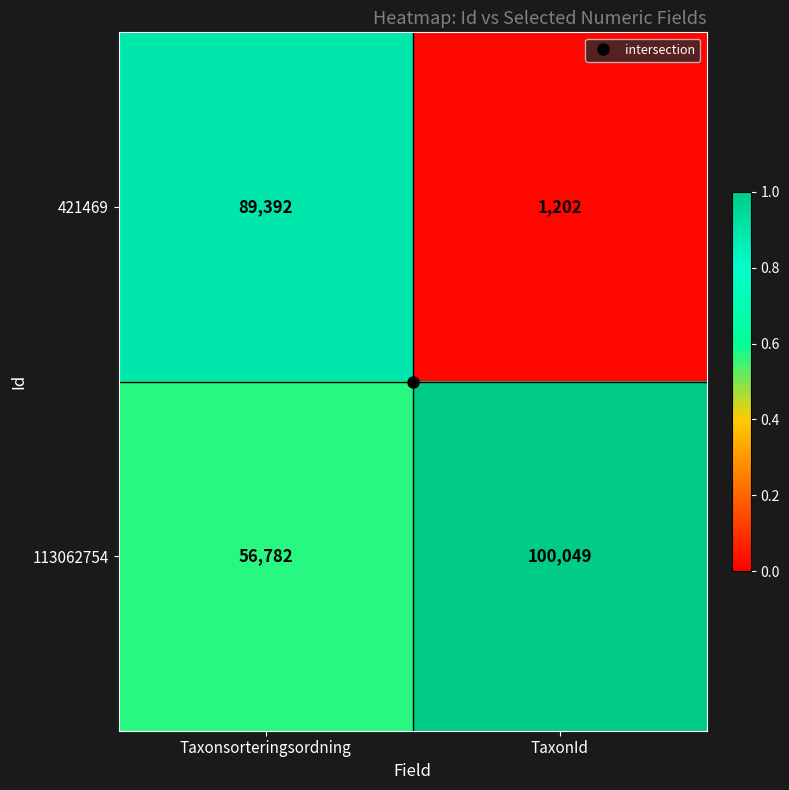

Which series has the largest total across all categories?

113062754